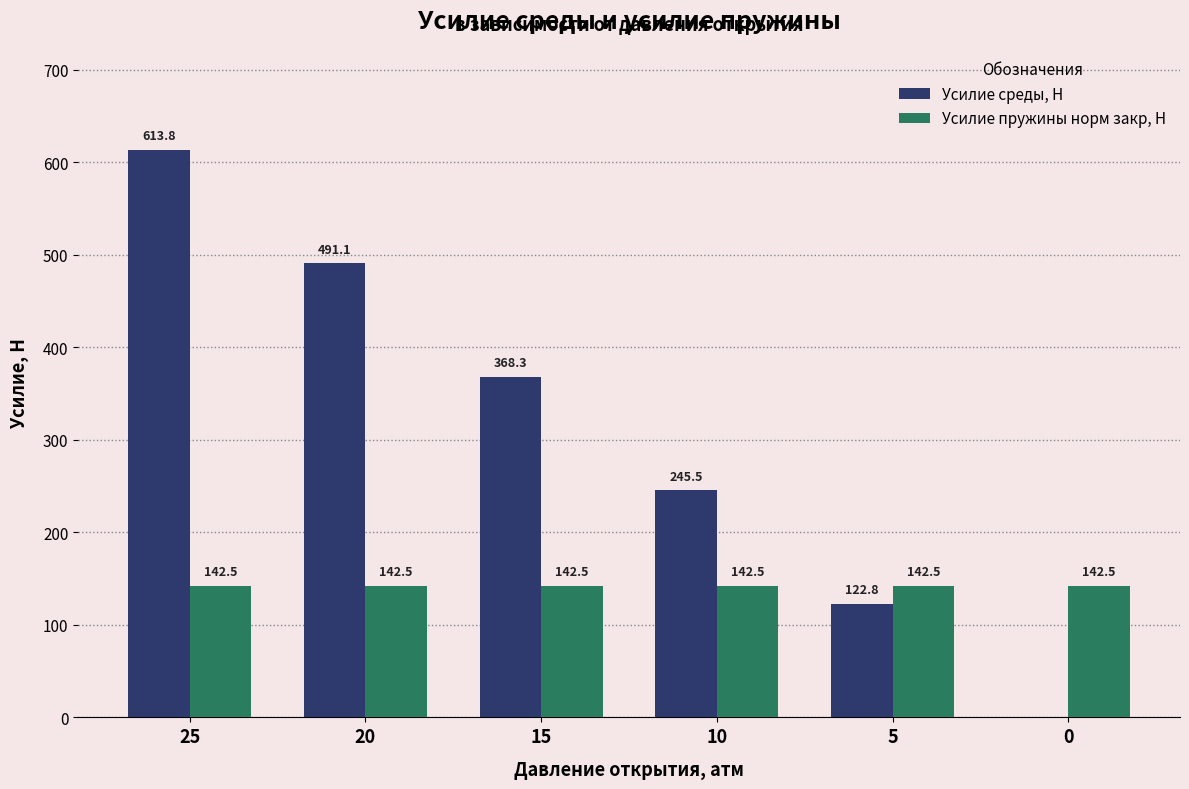

What is the sum of the Усилие среды, Н values at 5 and 25?

736.6